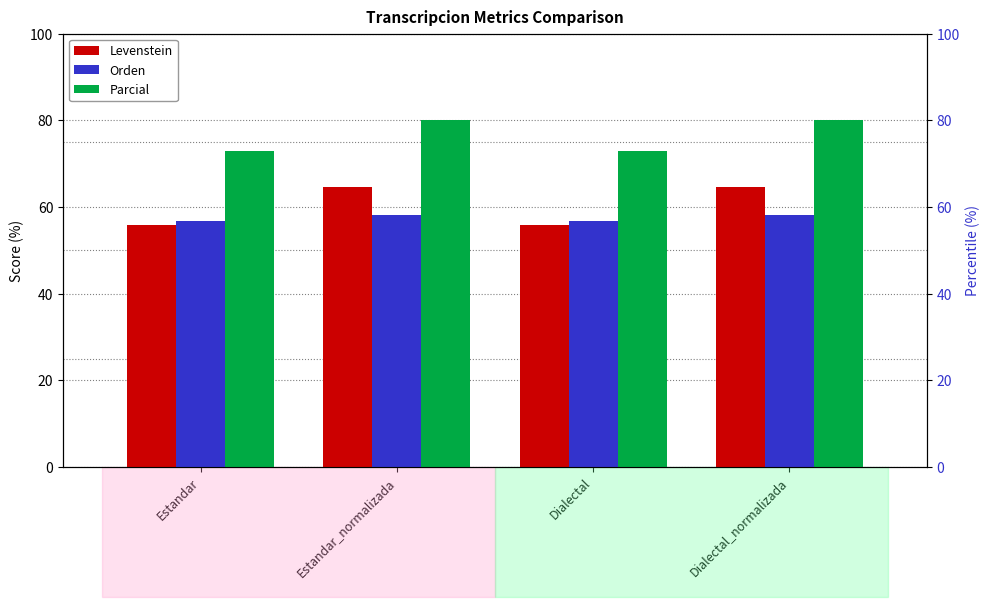

Reading left to right, transcribe all the data shown in this chart.

Levenstein: 55.9	64.7	55.9	64.7
Orden: 56.8	58.1	56.8	58.1
Parcial: 72.9	80.0	72.9	80.0